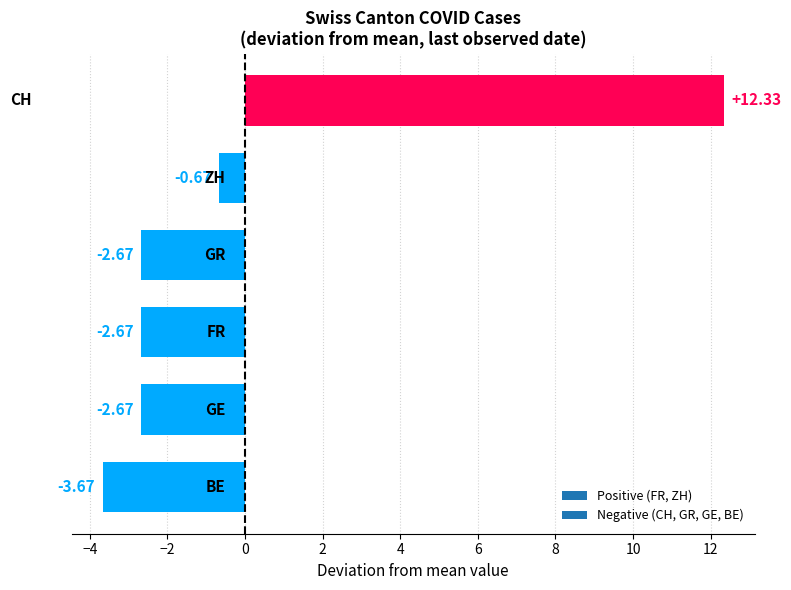

How many data points are less than -2?

4